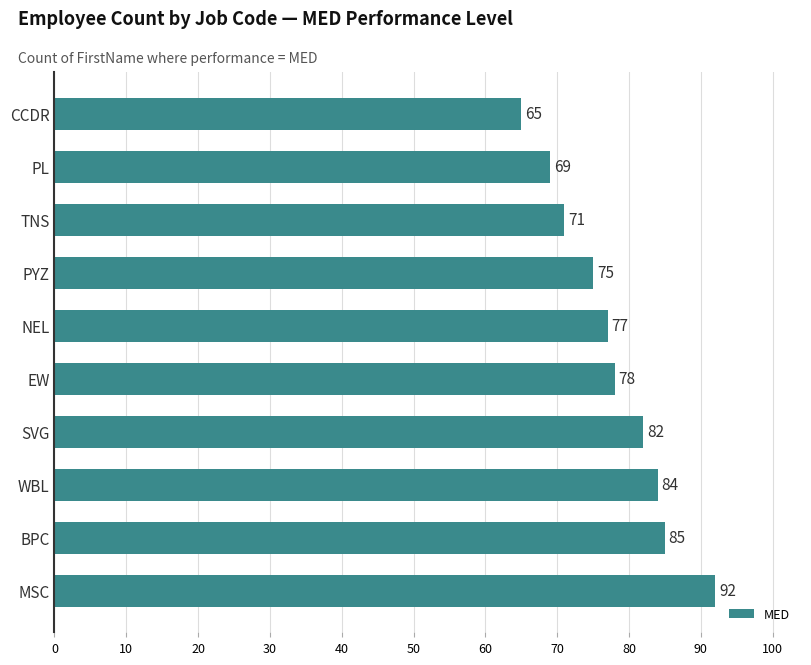

What is the minimum value shown in the chart?

65